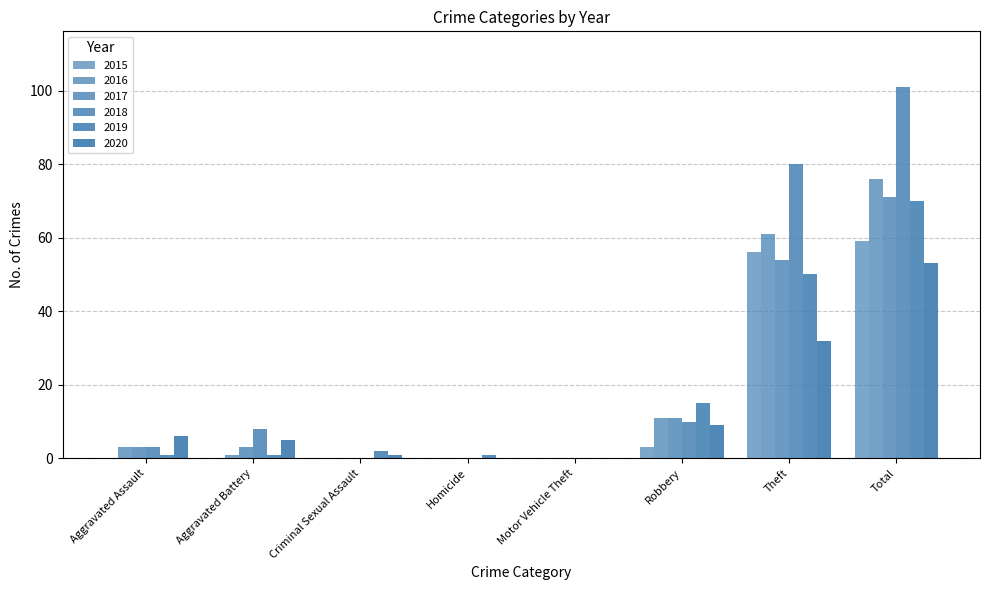

At Theft, list the series in order from smallest to largest.

2020, 2019, 2017, 2015, 2016, 2018